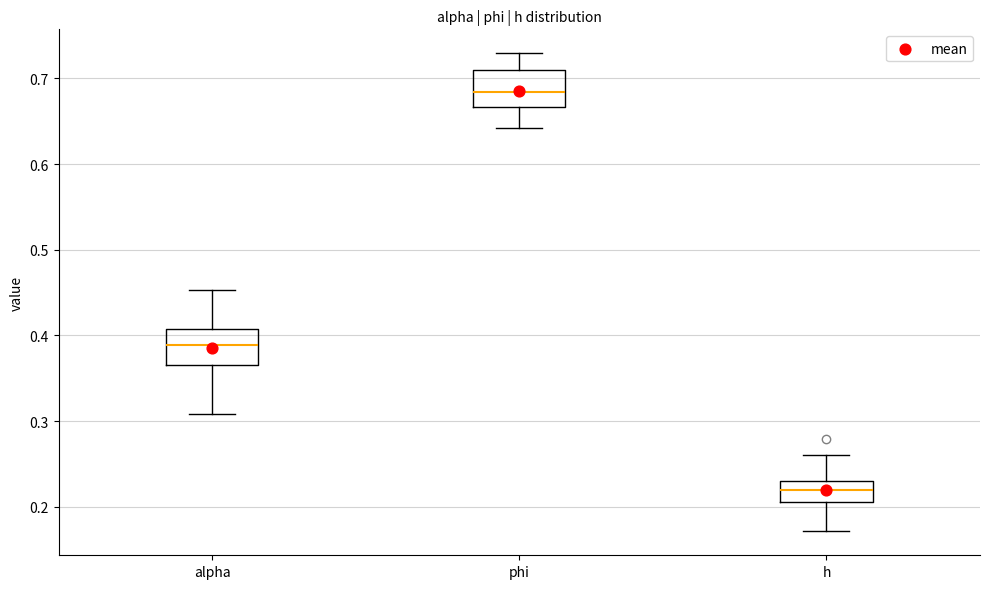

Reading left to right, transcribe this box plot: for each box, give where its median line is, the range the box spans, and where its two whiskers end, as read against the y-axis. The values are not printed on the chart, so give them approximately, as read against the axis.

alpha: median 0.39, box 0.37 to 0.41, whiskers 0.31 to 0.45
phi: median 0.68, box 0.67 to 0.71, whiskers 0.64 to 0.73
h: median 0.22, box 0.21 to 0.23, whiskers 0.17 to 0.26